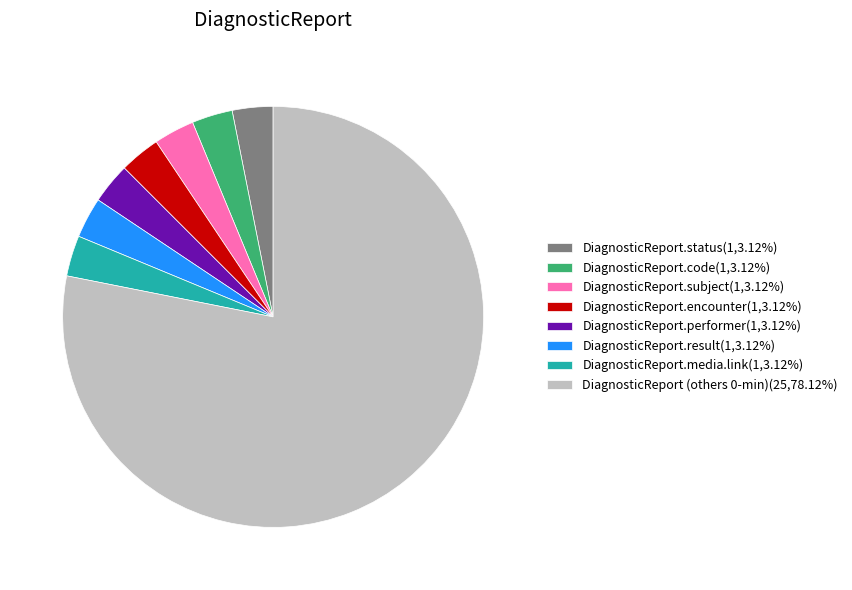

What is the ratio of the value at DiagnosticReport.performer(1,3.12%) to the value at DiagnosticReport.media.link(1,3.12%)?

1.0